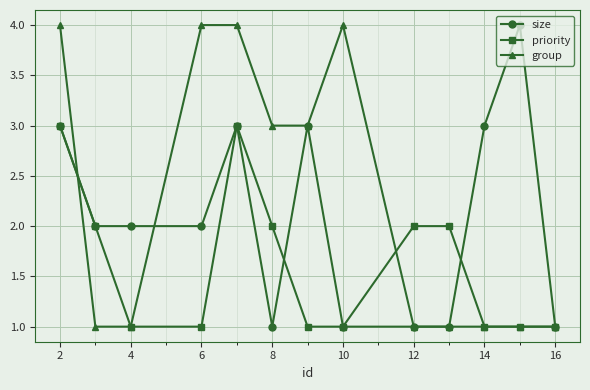

Rank the series by their average value, from lowest to highest.

priority, size, group